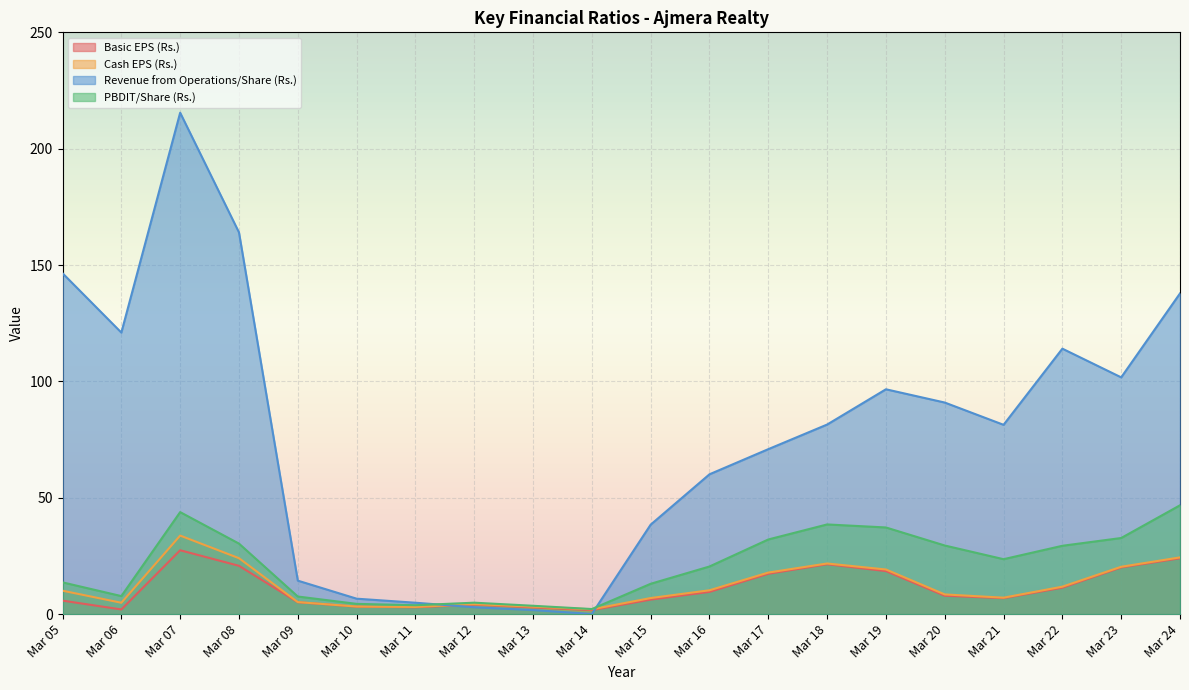

How many data points does each series have?

20